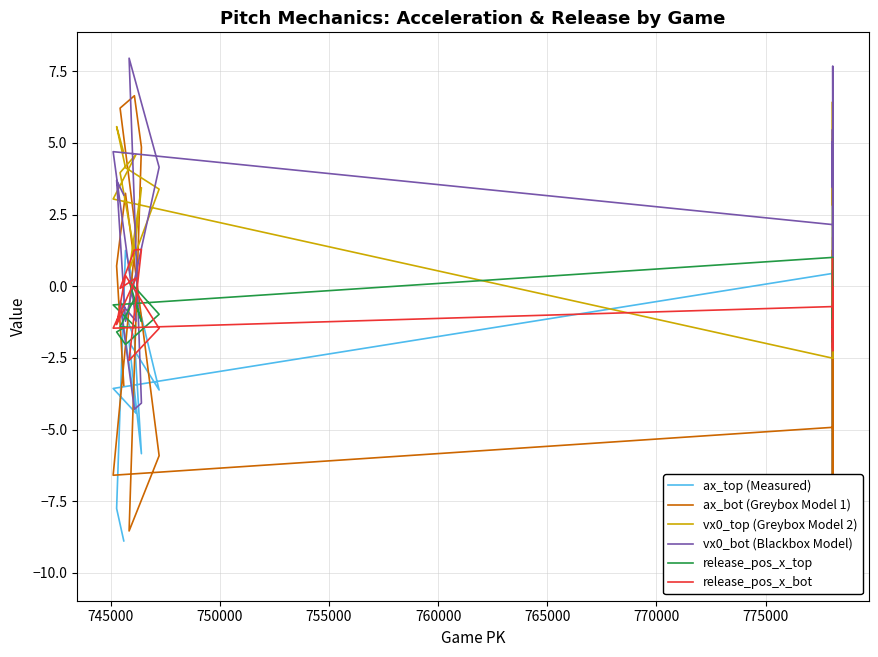

At how many categories does at least one series exceed 5?

11